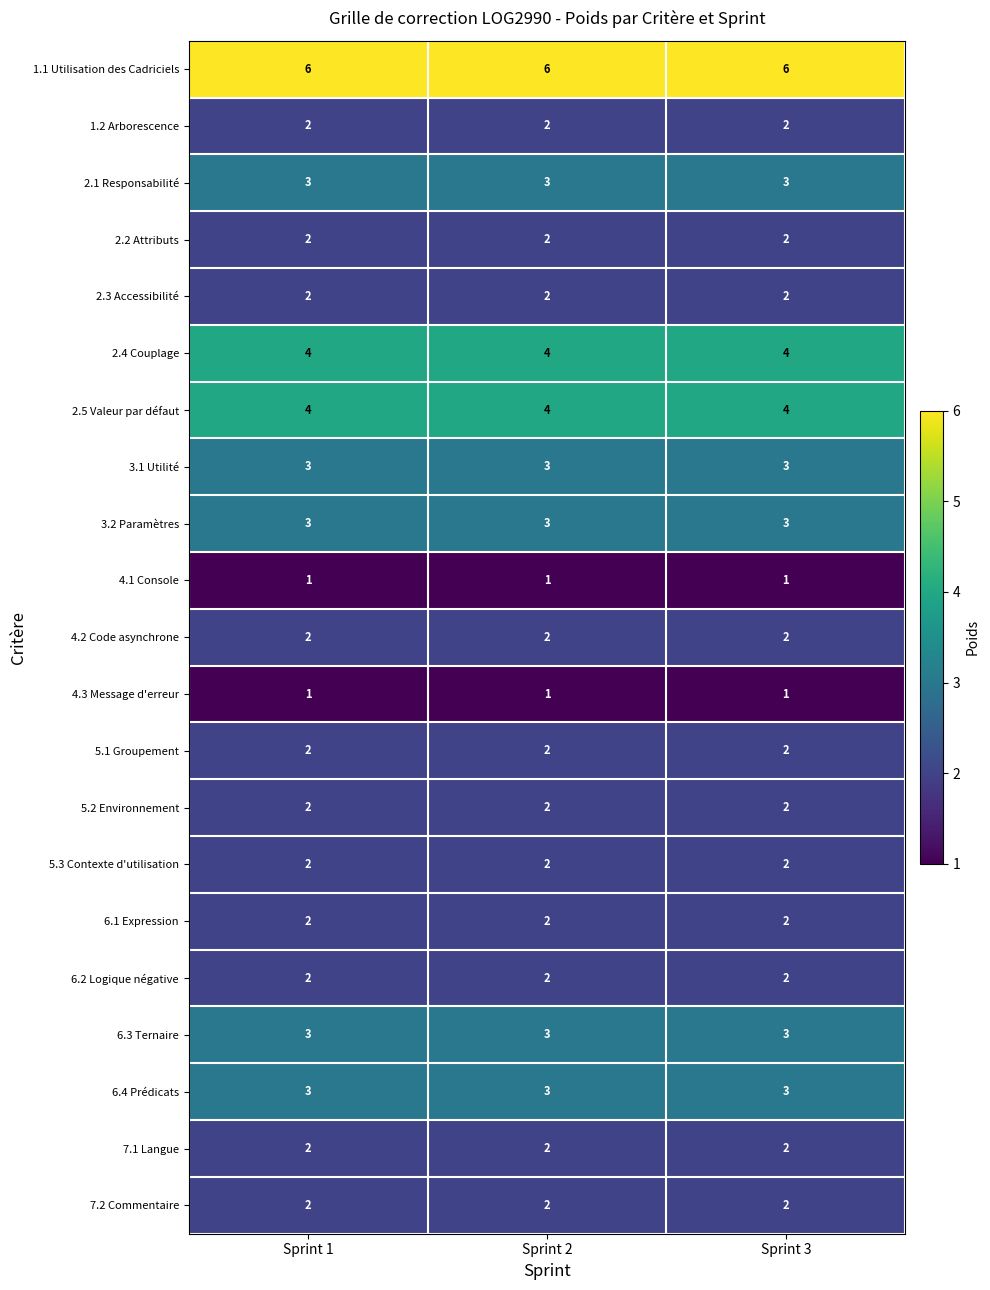

The 5.1 Groupement series shows 3 at Sprint 1. True or false?

False